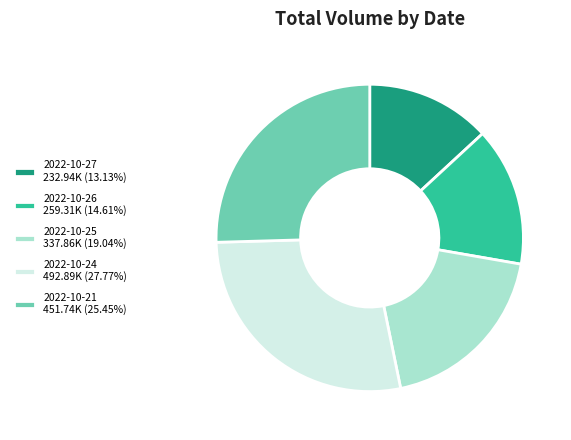

Is there any slice that represents more than half of the pie?

No